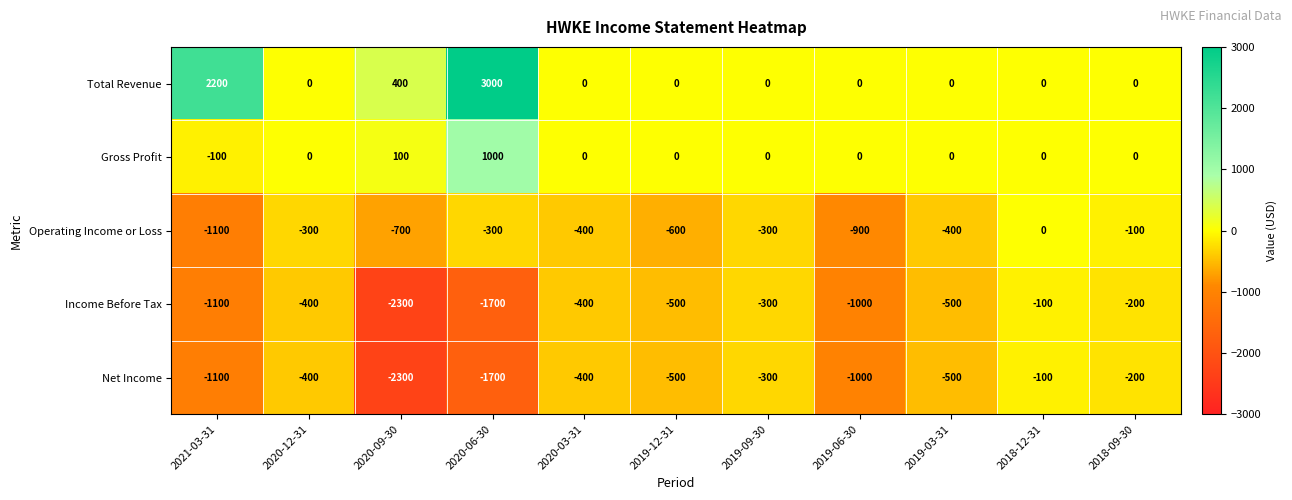

At how many categories does at least one series exceed 289?

3